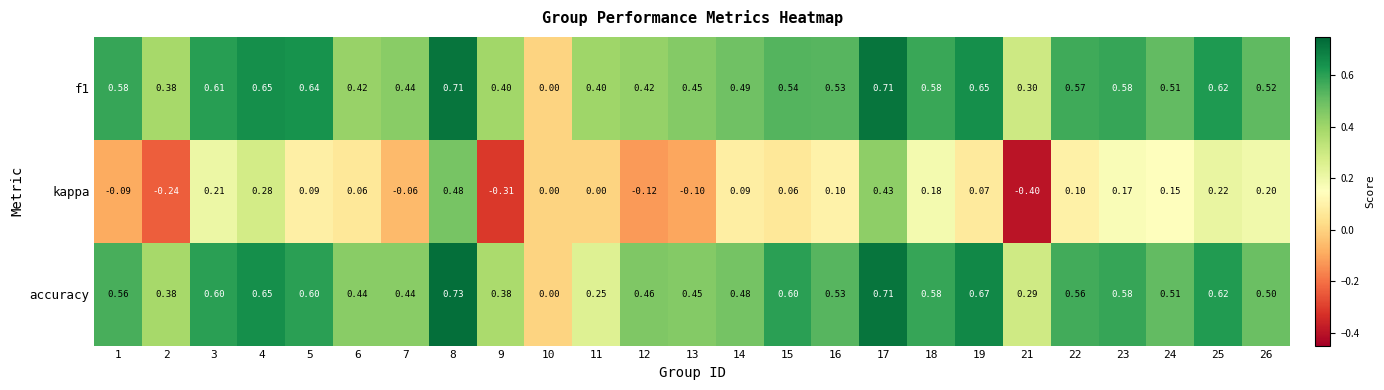

Which label corresponds to the smallest value in the chart?

21